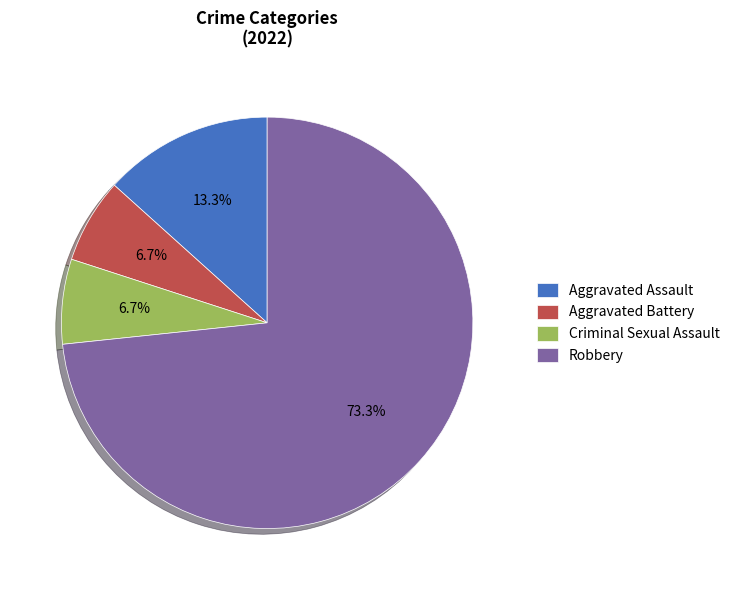

What percentage do Aggravated Assault and Aggravated Battery together represent?

20.0%